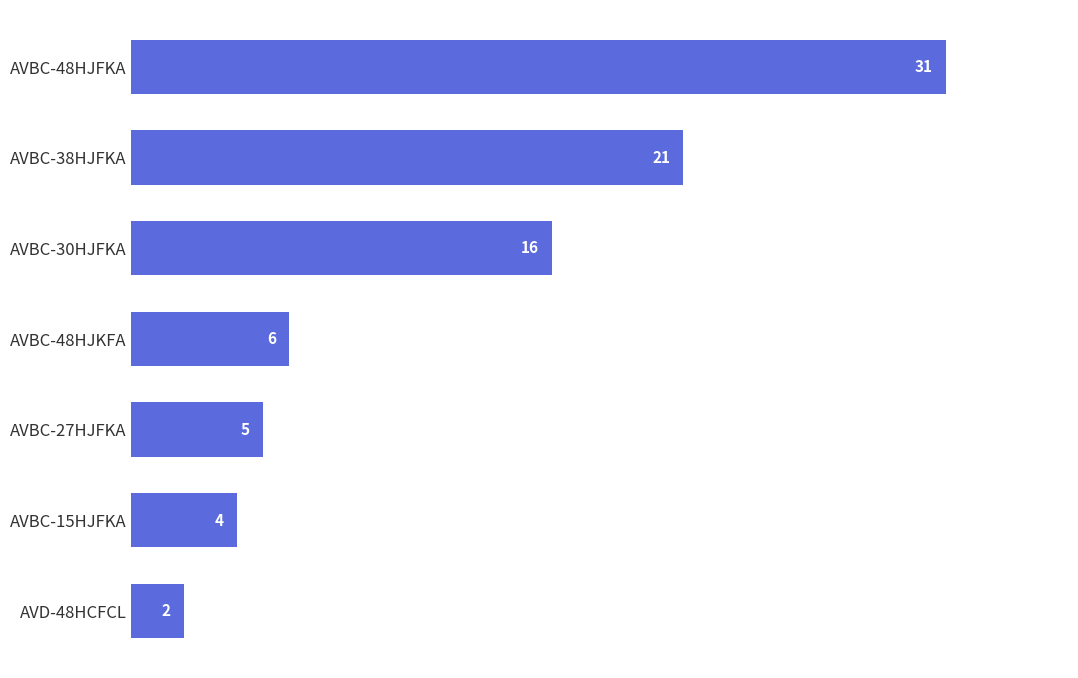

Which has a higher value, AVBC-27HJFKA or AVD-48HCFCL?

AVBC-27HJFKA